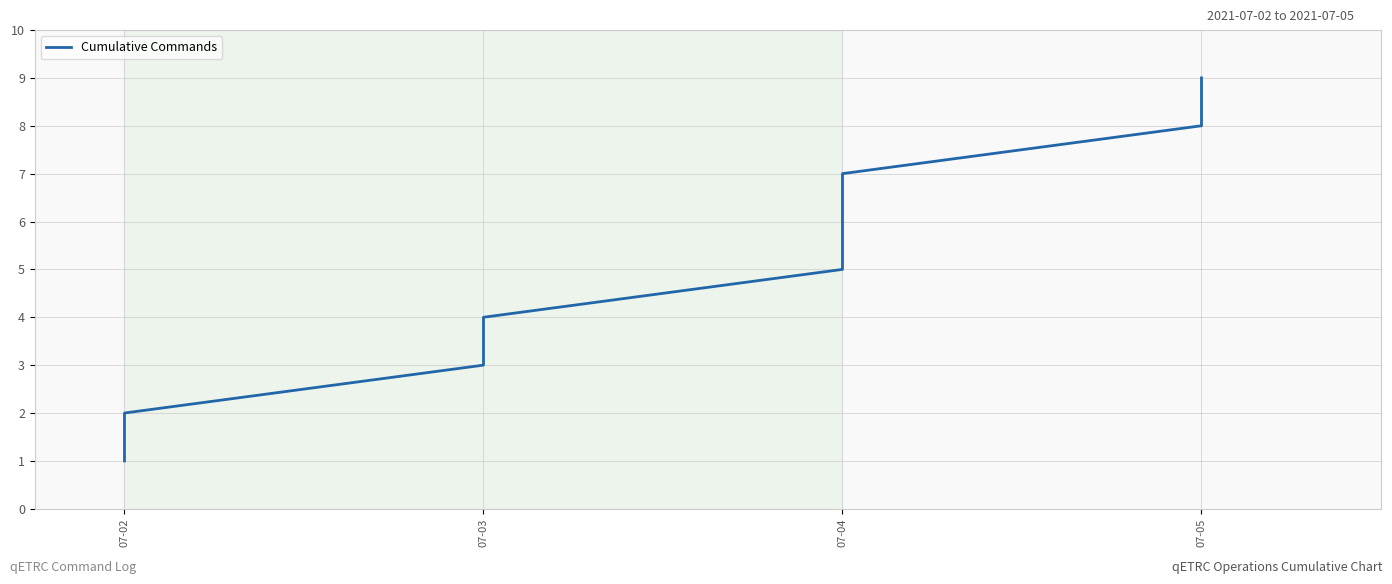

Where is the data nearest to the value 5?

07-04